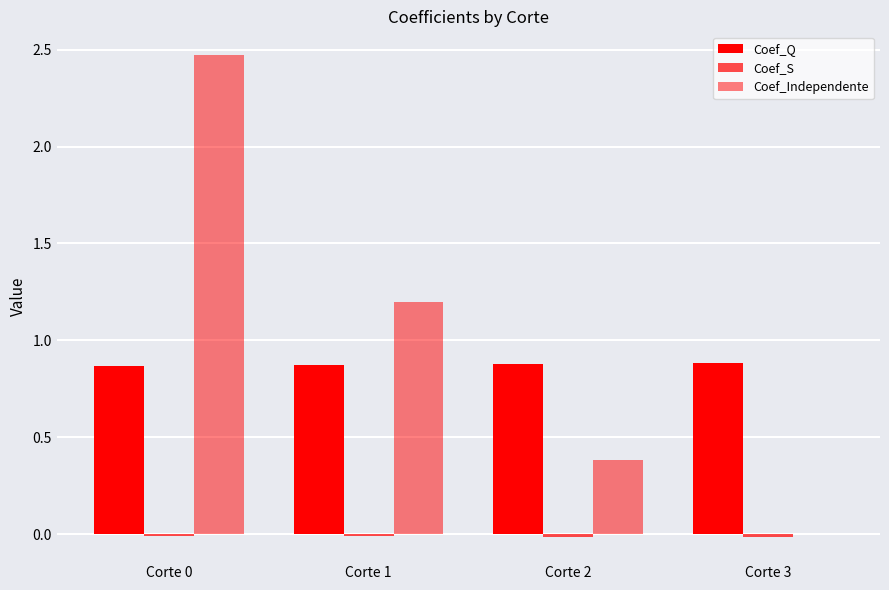

Reading right to left, list all the values displayed in this chart.

Coef_Q: 0.9	0.9	0.9	0.9
Coef_S: -0.0	-0.0	-0.0	-0.0
Coef_Independente: 0.0	0.4	1.2	2.5